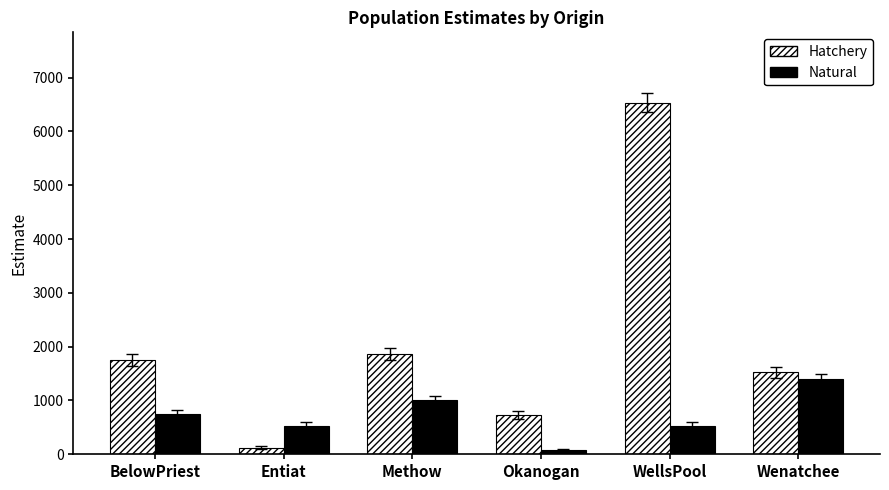

Rank the series by their maximum value, from highest to lowest.

Hatchery, Natural